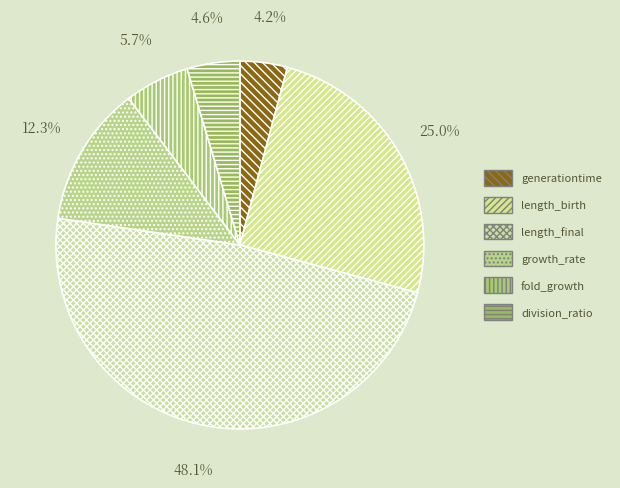

What is the ratio of the value at division_ratio to the value at length_birth?

0.2